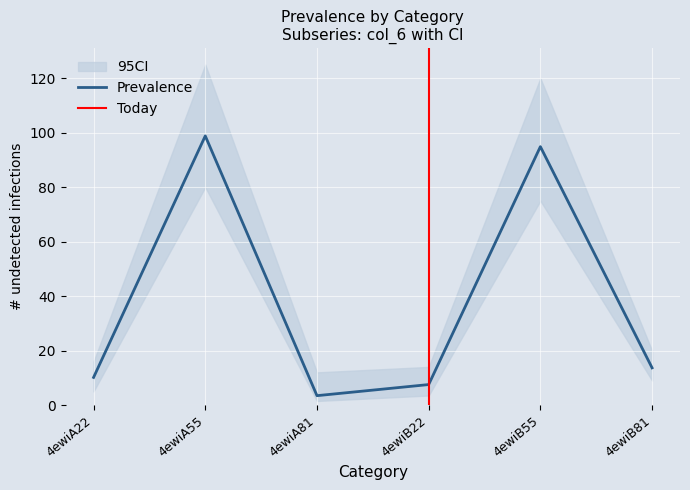

Rank the categories by value from lowest to highest.

4ewiA81, 4ewiB22, 4ewiA22, 4ewiB81, 4ewiB55, 4ewiA55